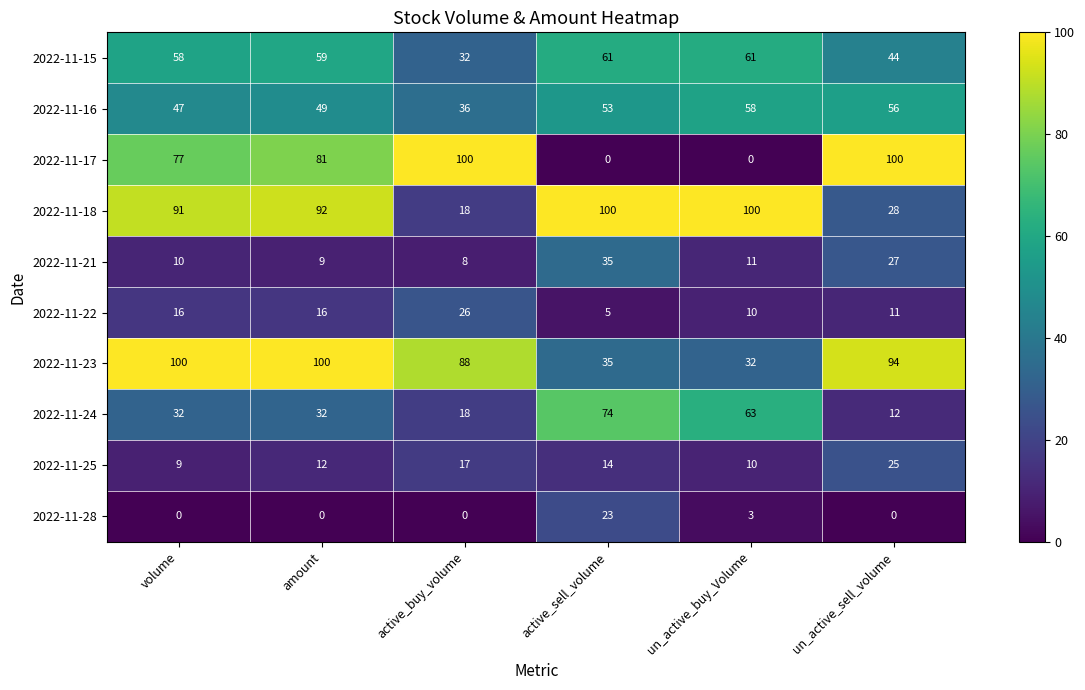

What is the difference between the maximum and minimum values in the 2022-11-18 series?

82